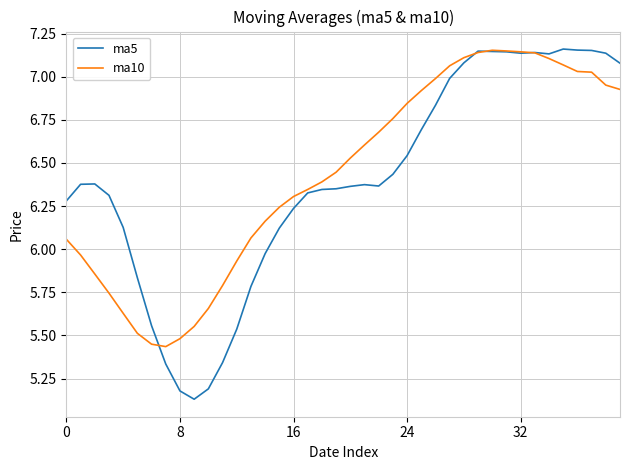

Which series has the widest spread of values?

ma5